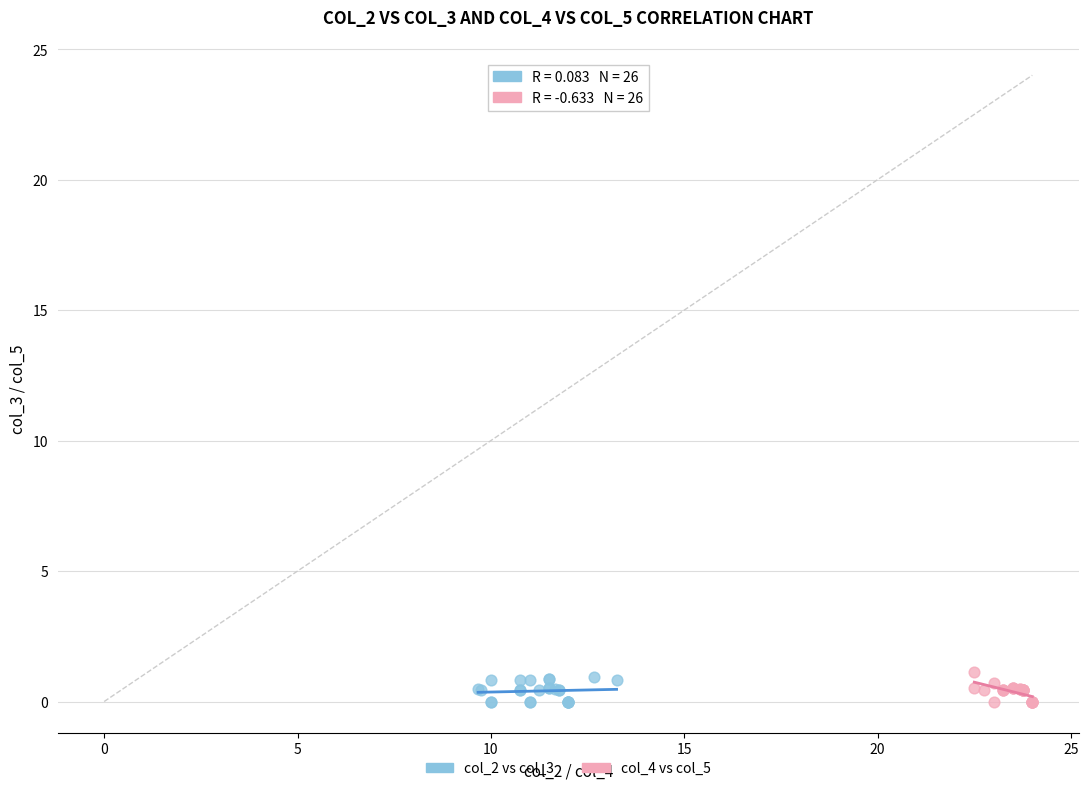

What are all the series names shown in the legend?

col_2 vs col_3, col_4 vs col_5